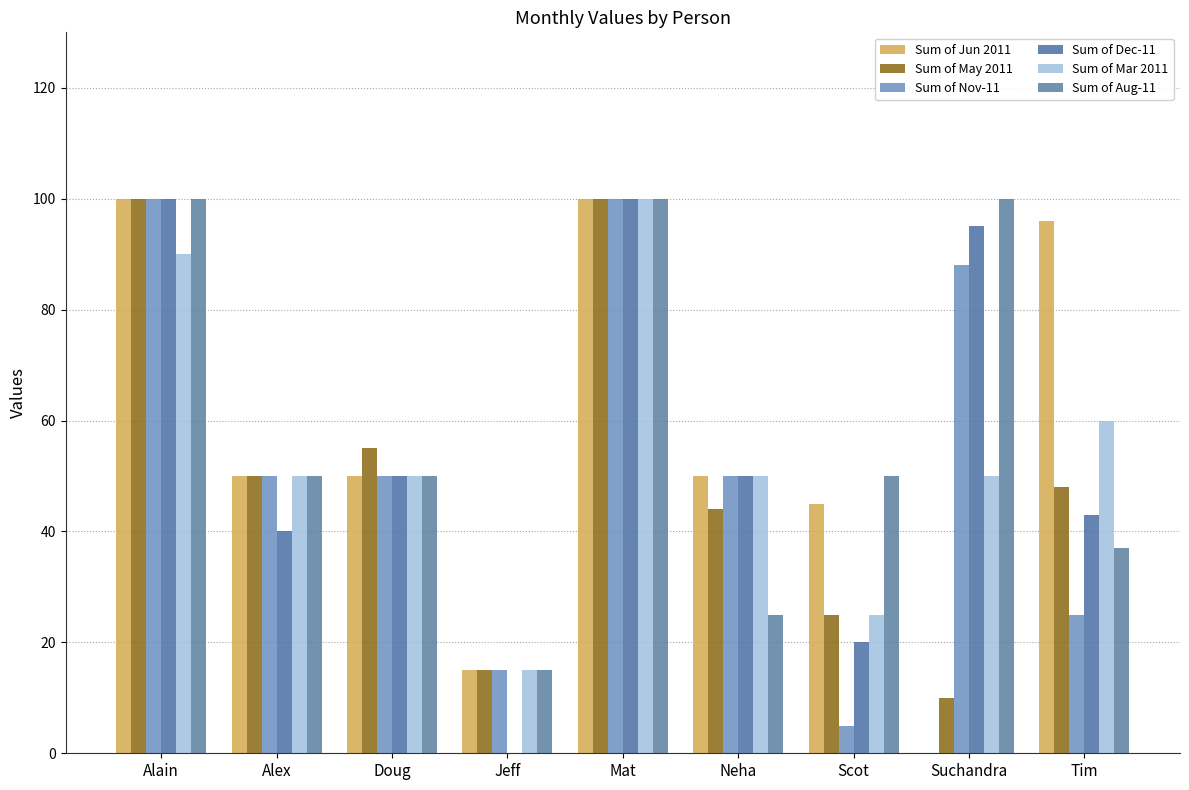

The Sum of May 2011 series shows 35 at Alain. True or false?

False